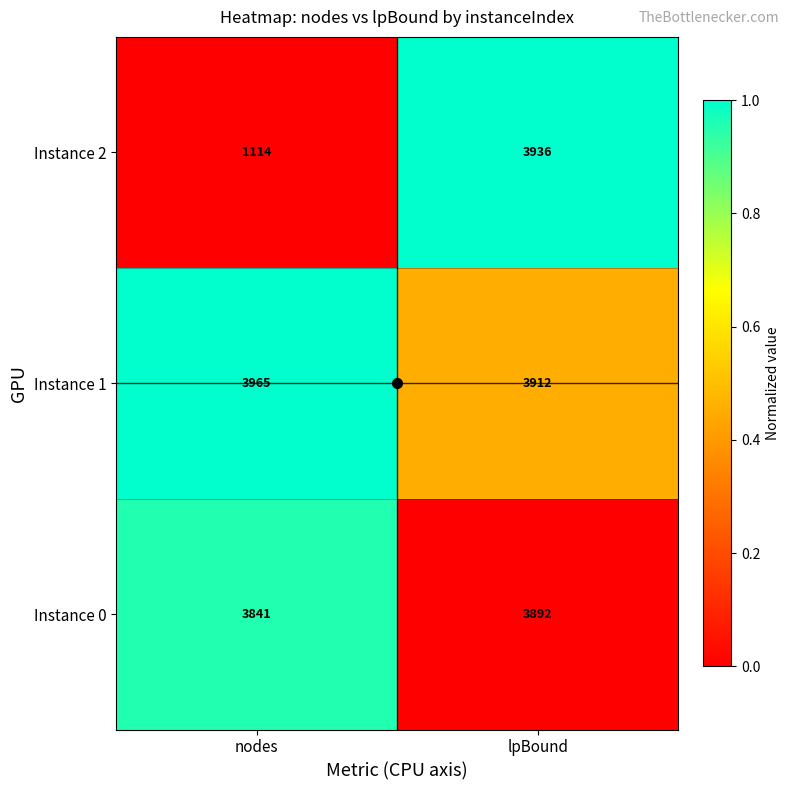

What is the spread (max minus min) of values at nodes?

2851